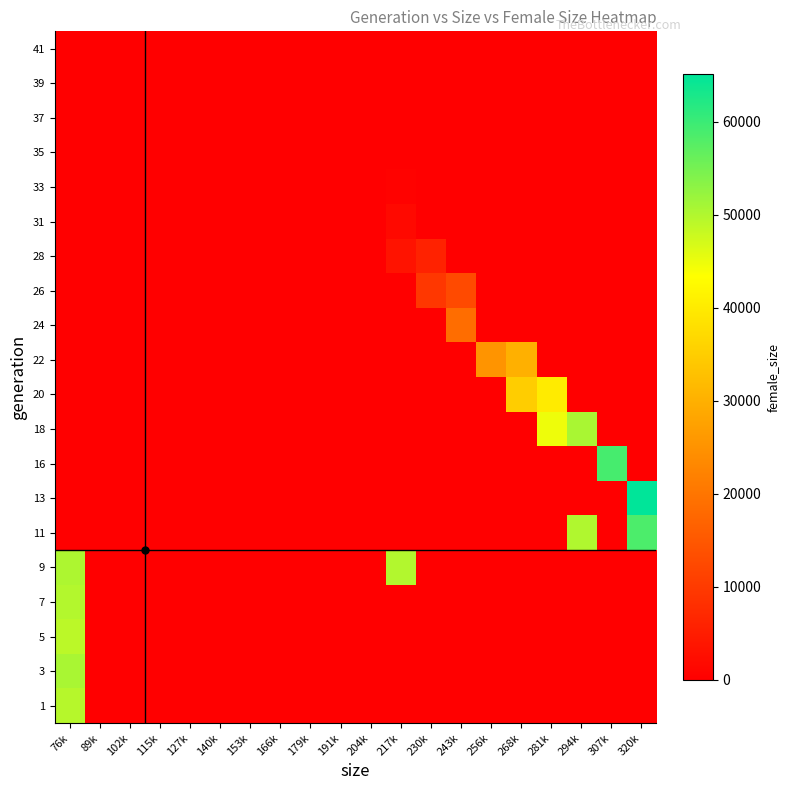

At which category is the sum across all series the highest?

76k